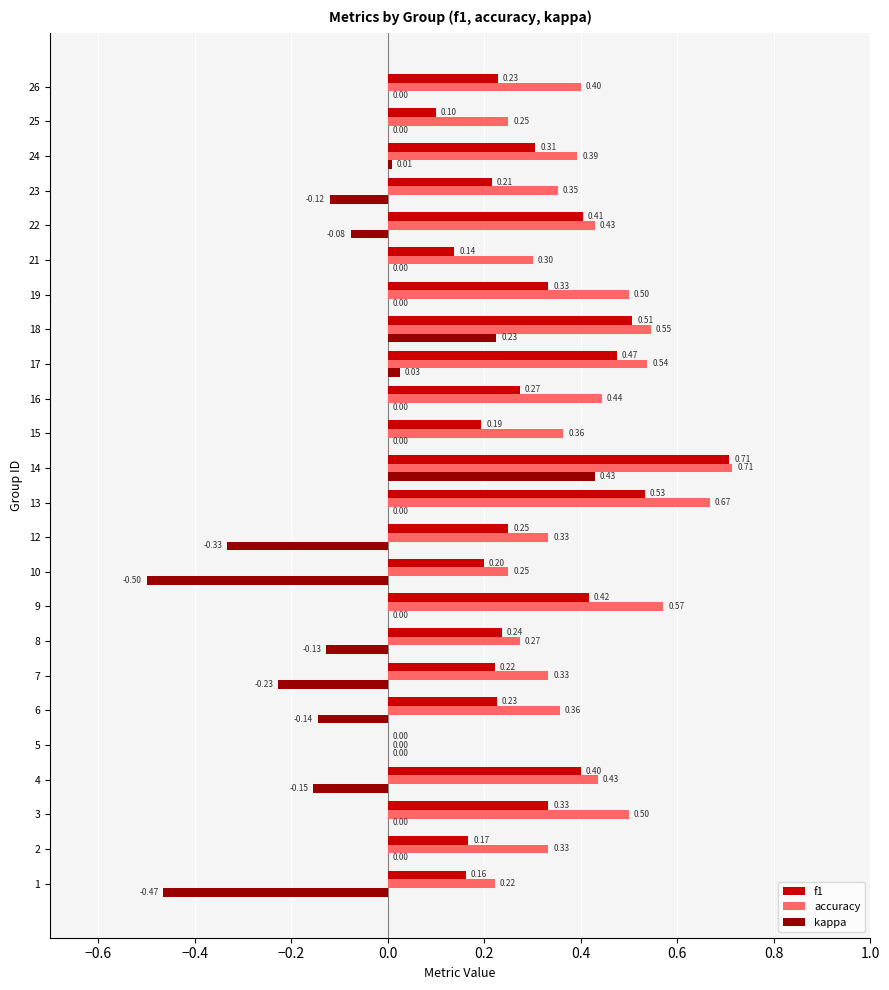

Which series has the largest total across all categories?

accuracy